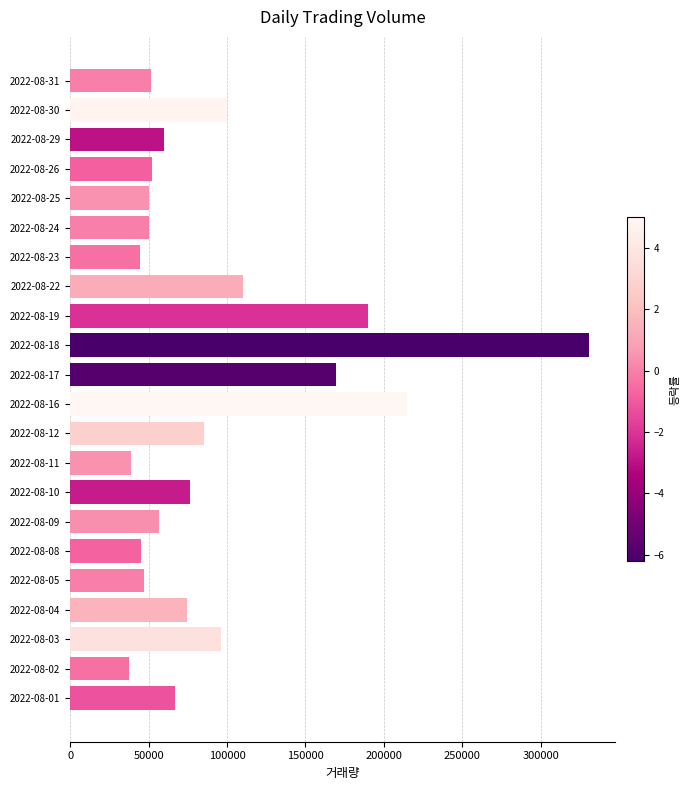

What is the change in value from 2022-08-10 to 2022-08-31?

-24960